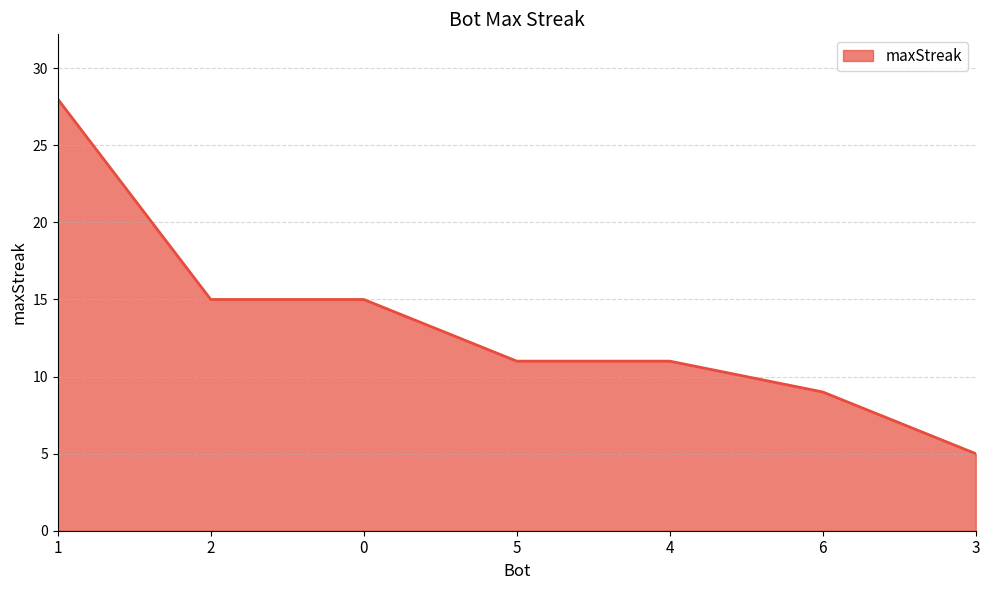

Which category has the lowest value across all series?

3